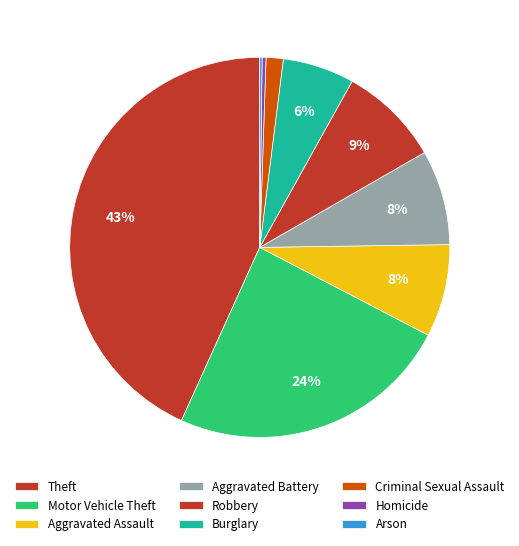

Is there a majority slice in this chart?

No